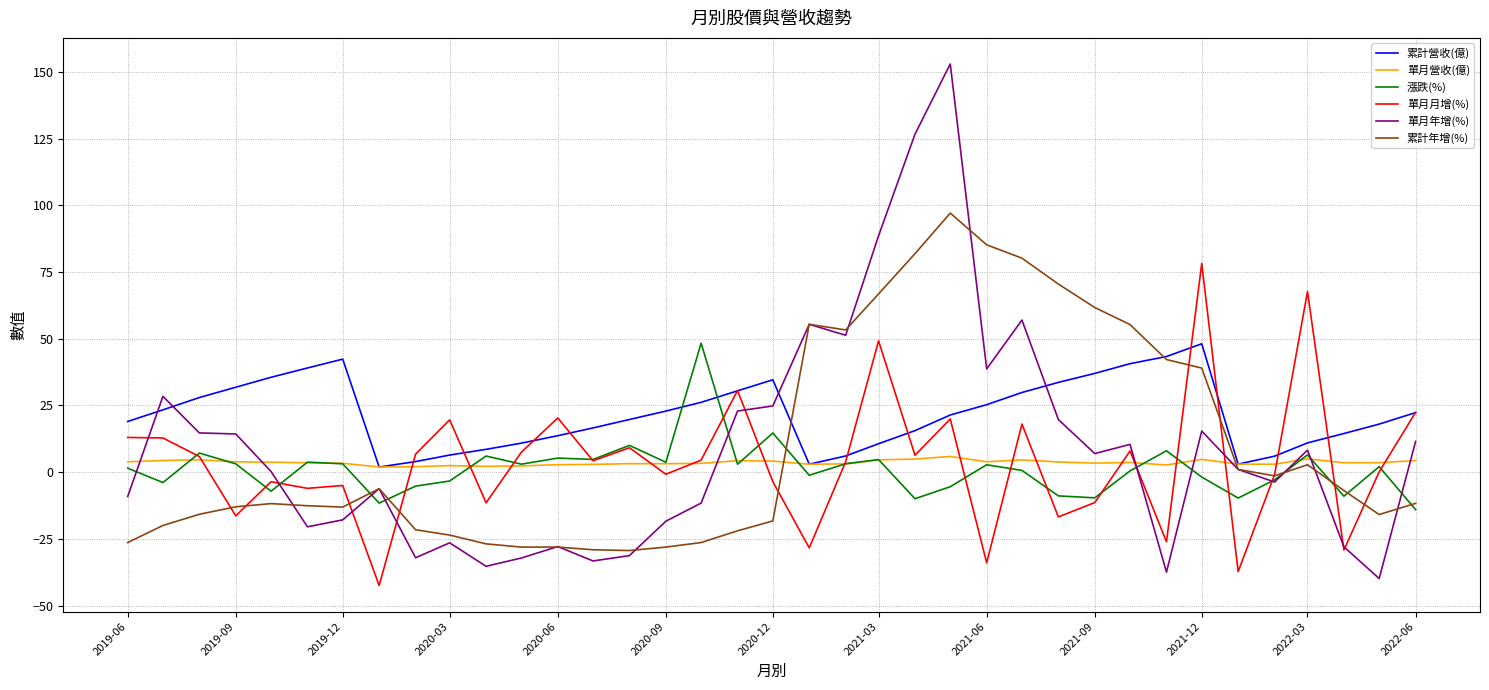

How many distinct data groups are displayed?

6